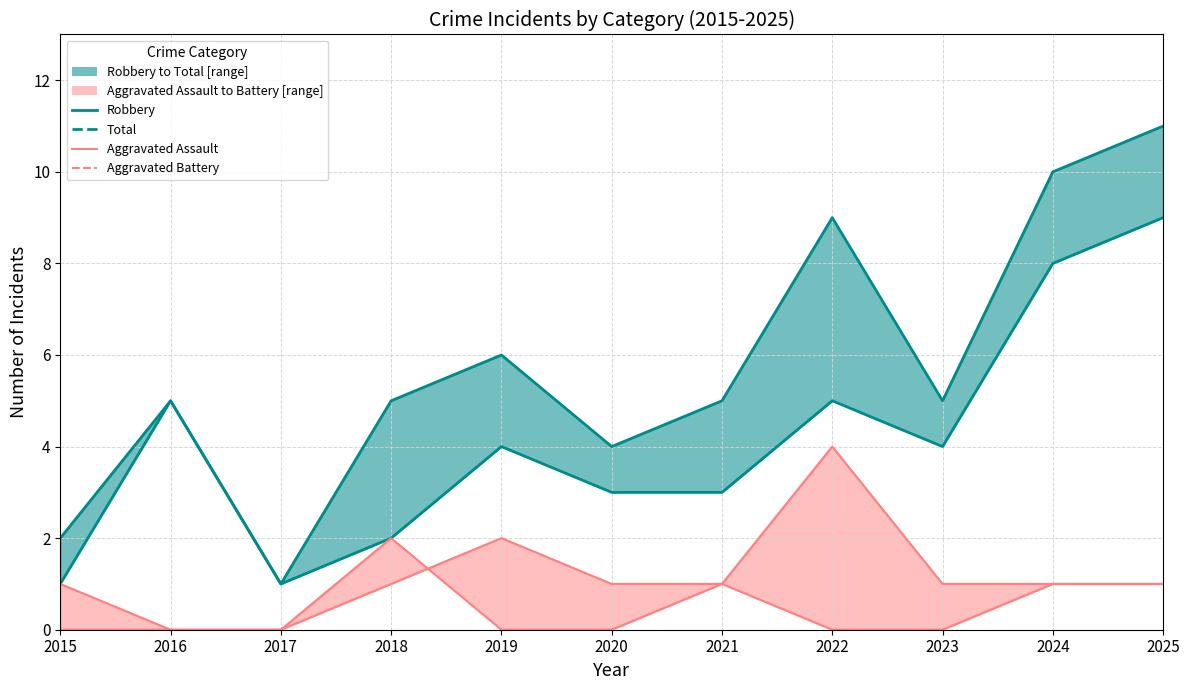

Between 2016 and 2025, which is larger?

2025